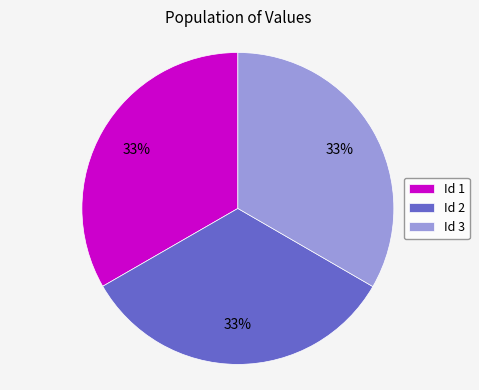

To the nearest percent, what portion does Id 2 represent?

33%